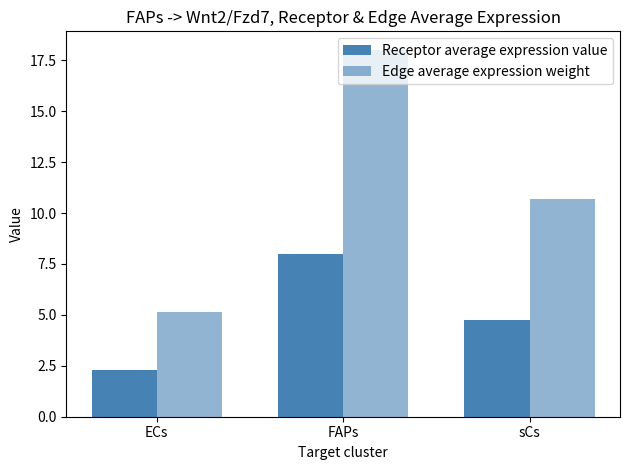

Are the bars horizontal?

No